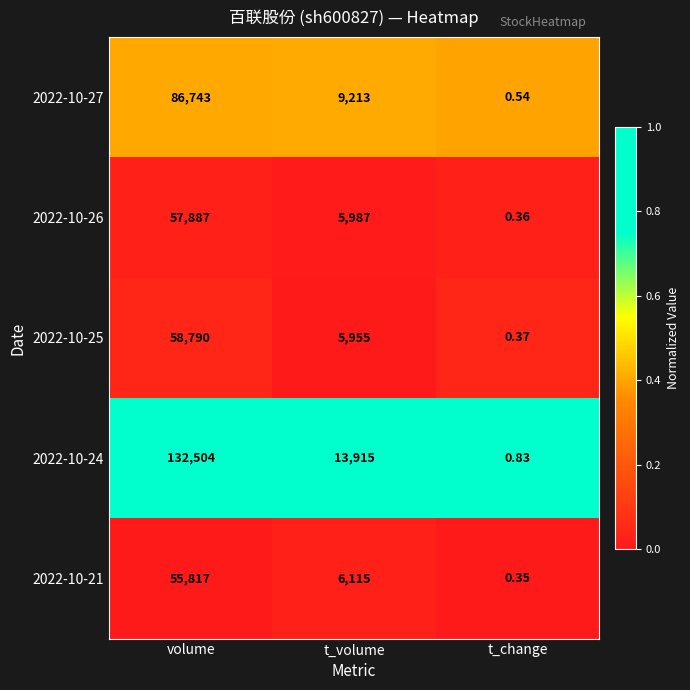

List the labels in order of 2022-10-24 value, smallest first.

t_change, t_volume, volume